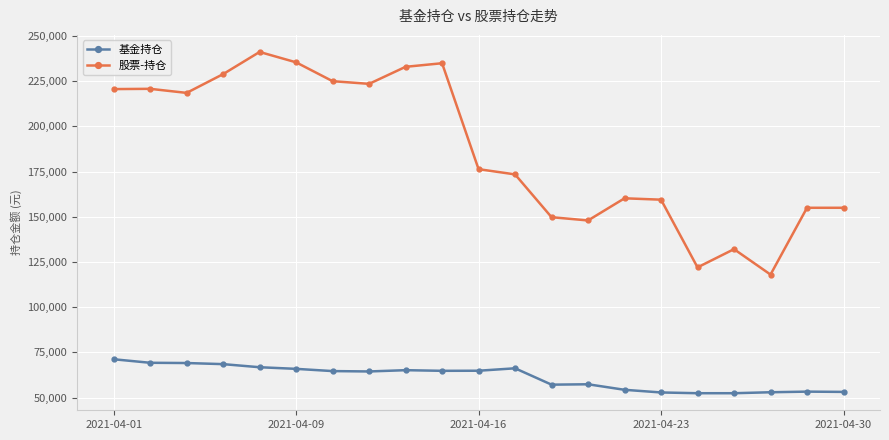

What is the highest value of the 基金持仓 series?

71203.6